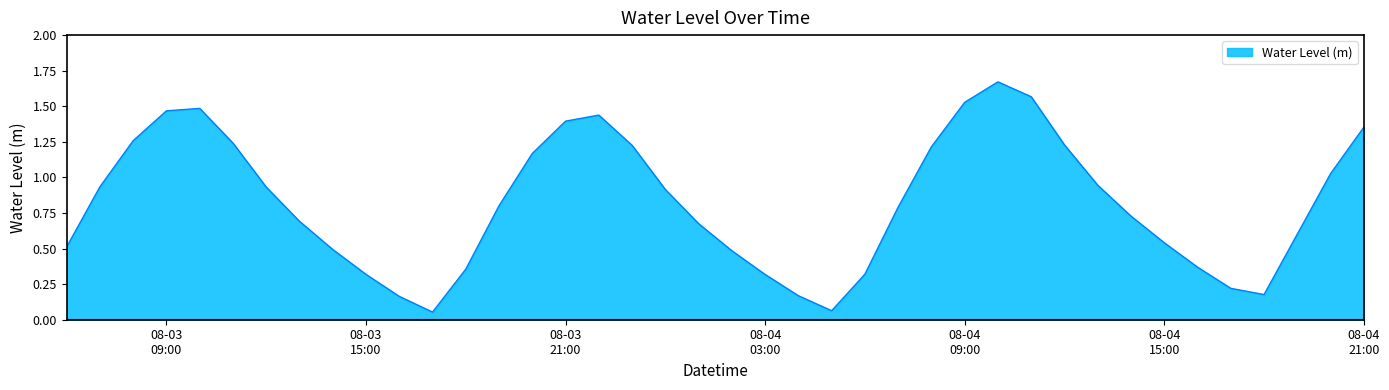

At which category does the data reach its first local valley?

2023-08-03 17:00:00